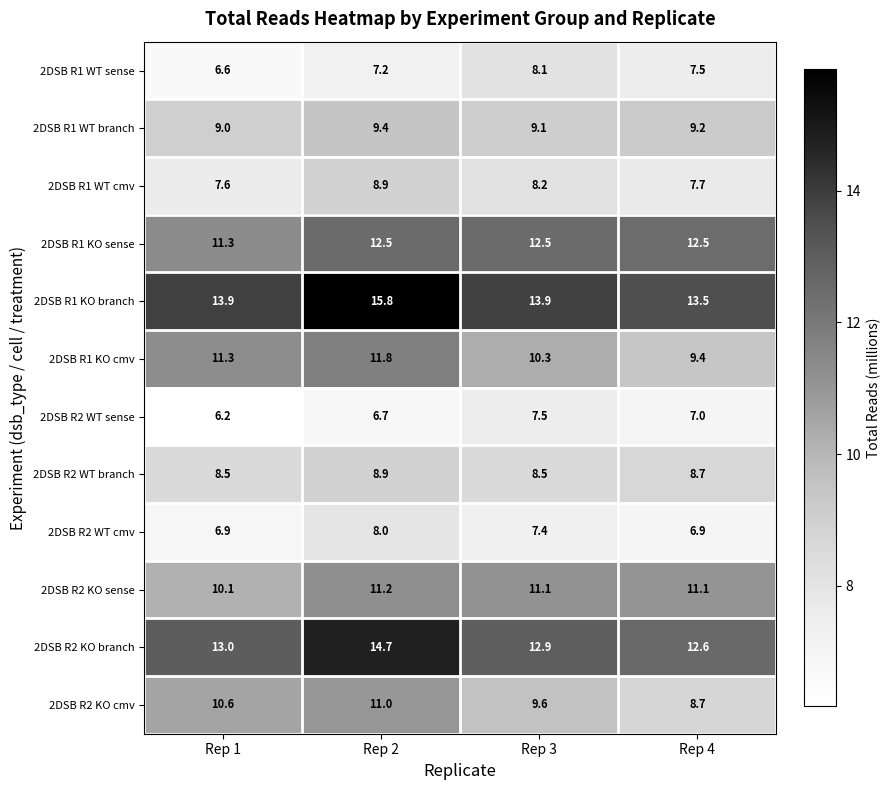

What is the difference between the 2DSB R1 KO cmv values at Rep 3 and Rep 4?

0.9